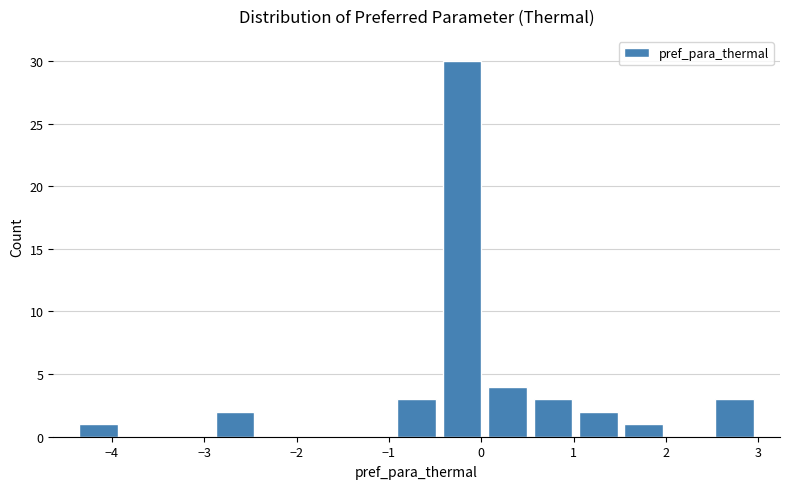

Which range on the x-axis has the tallest bar?

-0.5 to 0.0